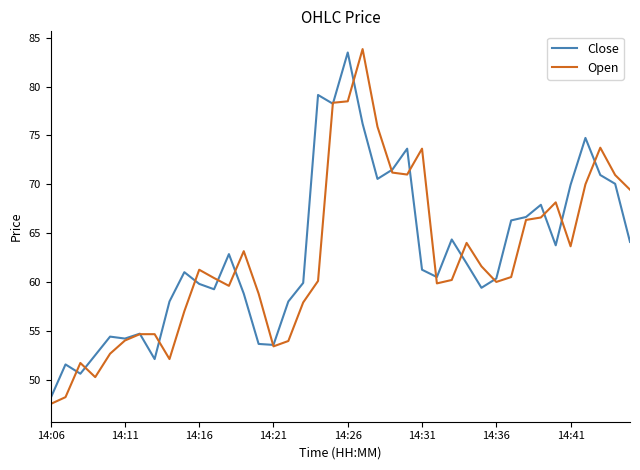

At which category does the chart reach its peak across all series?

21